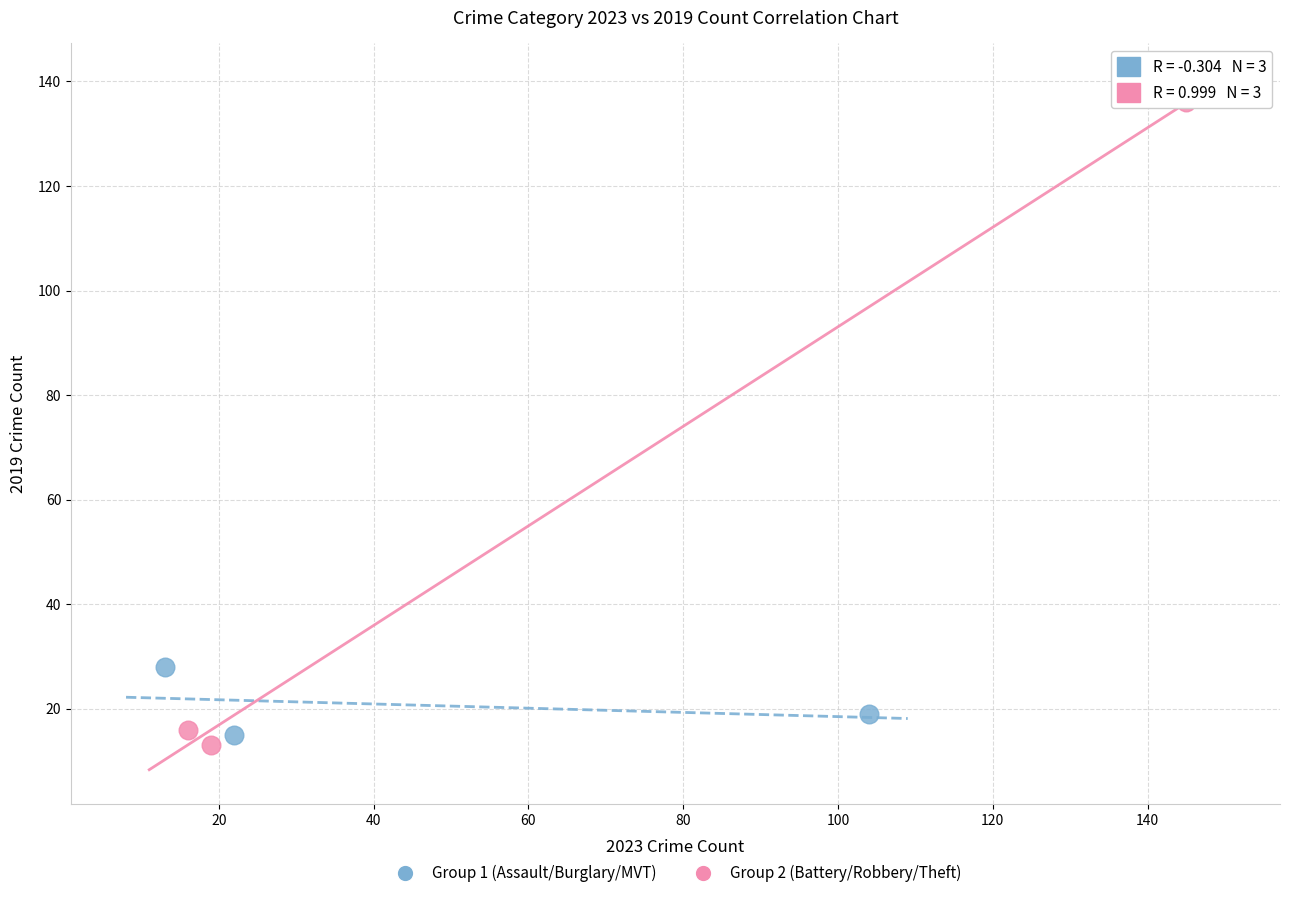

Which series contains the highest Y value?

Group 2 (Battery/Robbery/Theft)